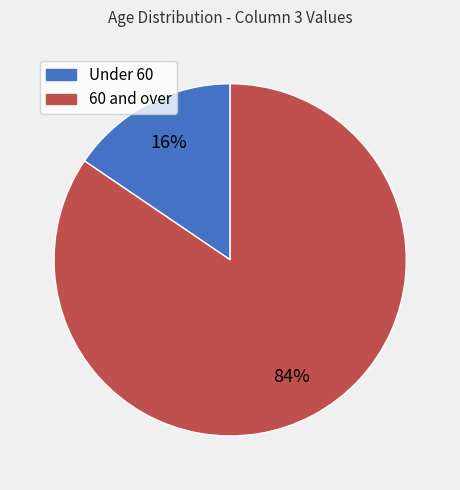

What is the smallest slice in the pie chart?

Under 60